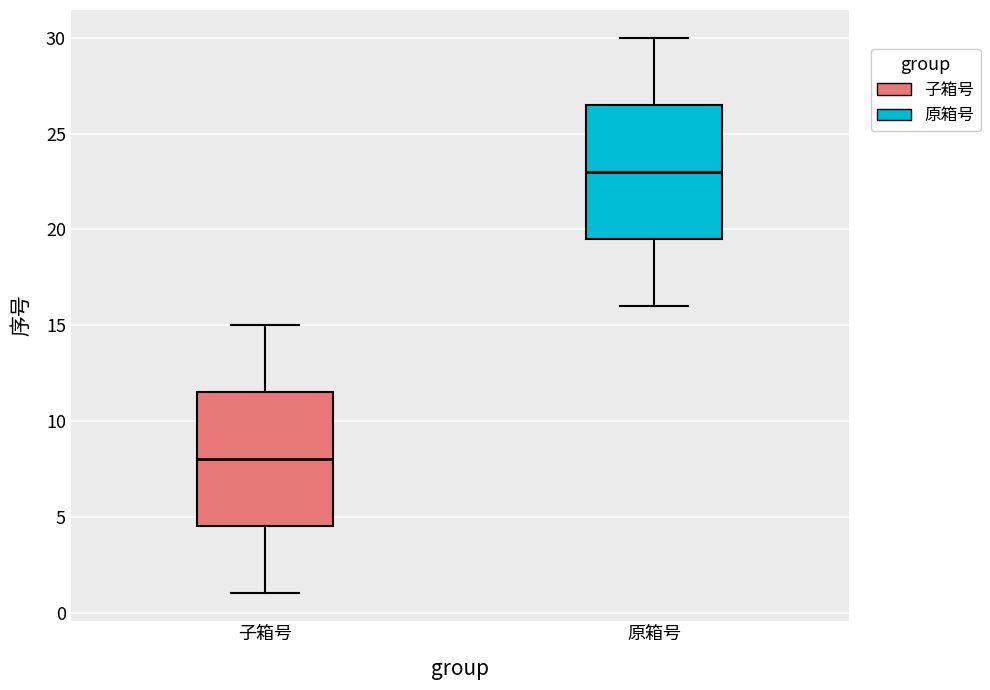

Reading left to right, transcribe this box plot: for each box, give where its median line is, the range the box spans, and where its two whiskers end, as read against the y-axis. The values are not printed on the chart, so give them approximately, as read against the axis.

子箱号: median 8.0, box 4.5 to 11.5, whiskers 1.0 to 15.0
原箱号: median 23.0, box 19.5 to 26.5, whiskers 16.0 to 30.0